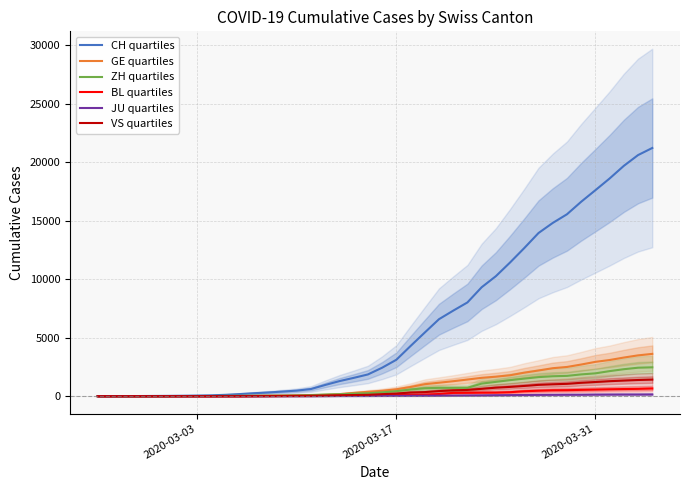

How many distinct data groups are displayed?

6